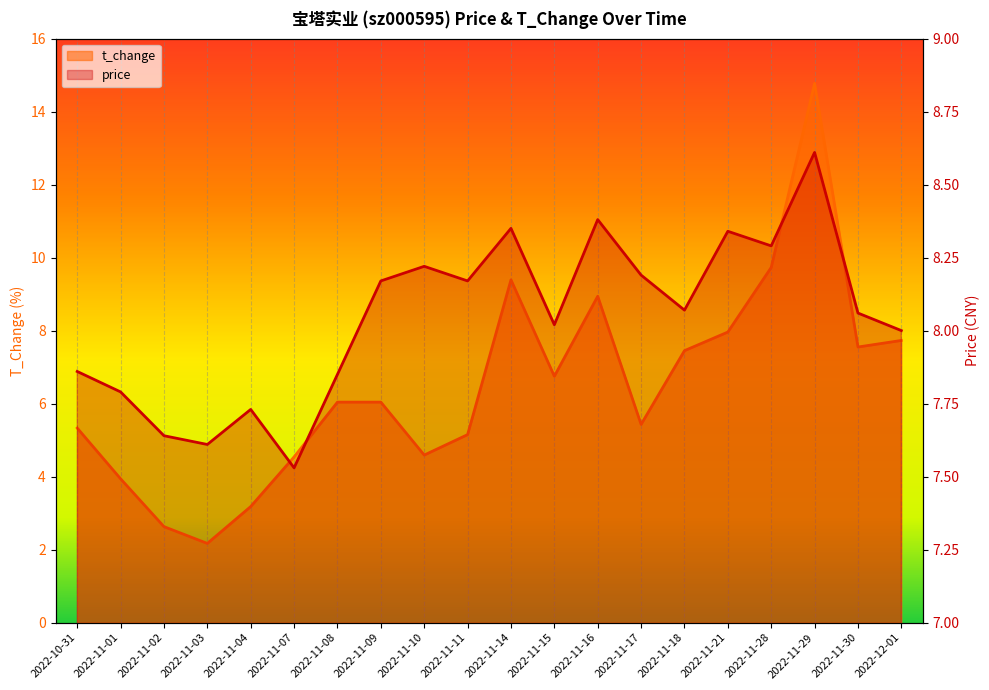

At which label does price reach its peak?

2022-11-29